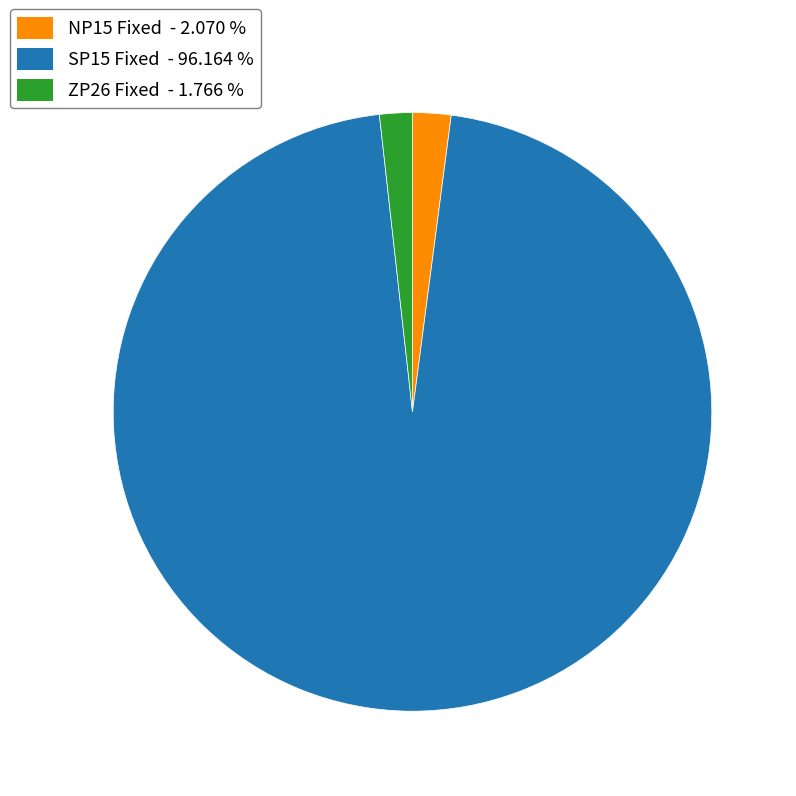

Is there a majority slice in this chart?

Yes